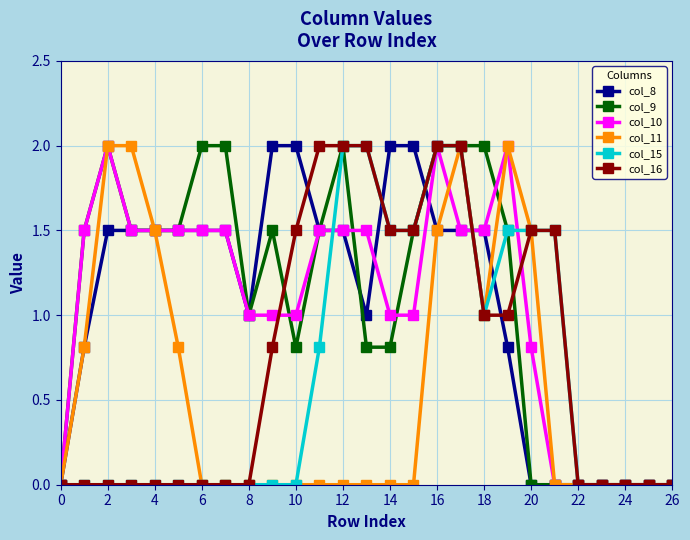

What is the value of the col_10 point at the 12th from the left?

1.5